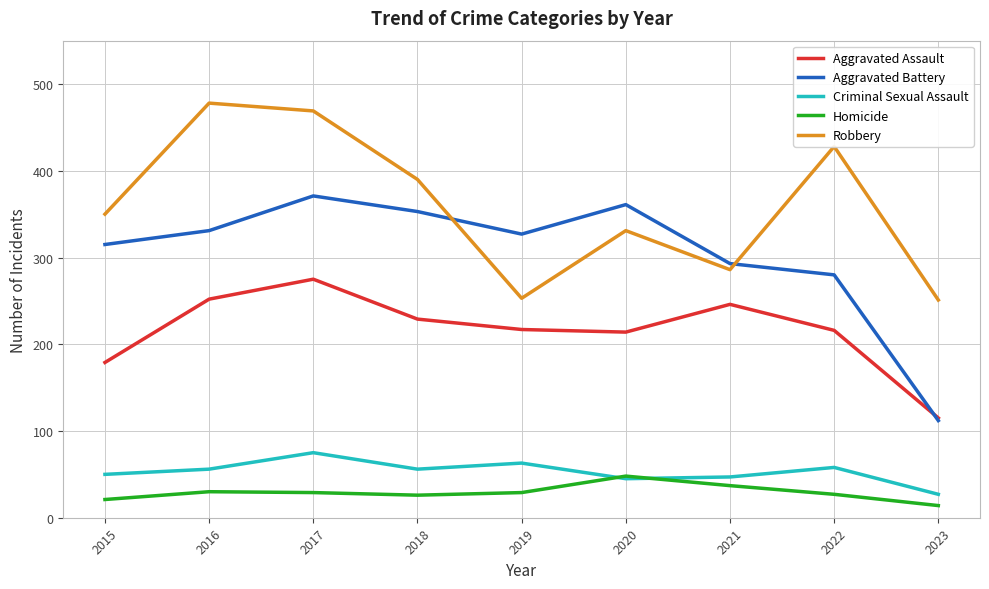

Is this an area chart (filled region under the line)?

No